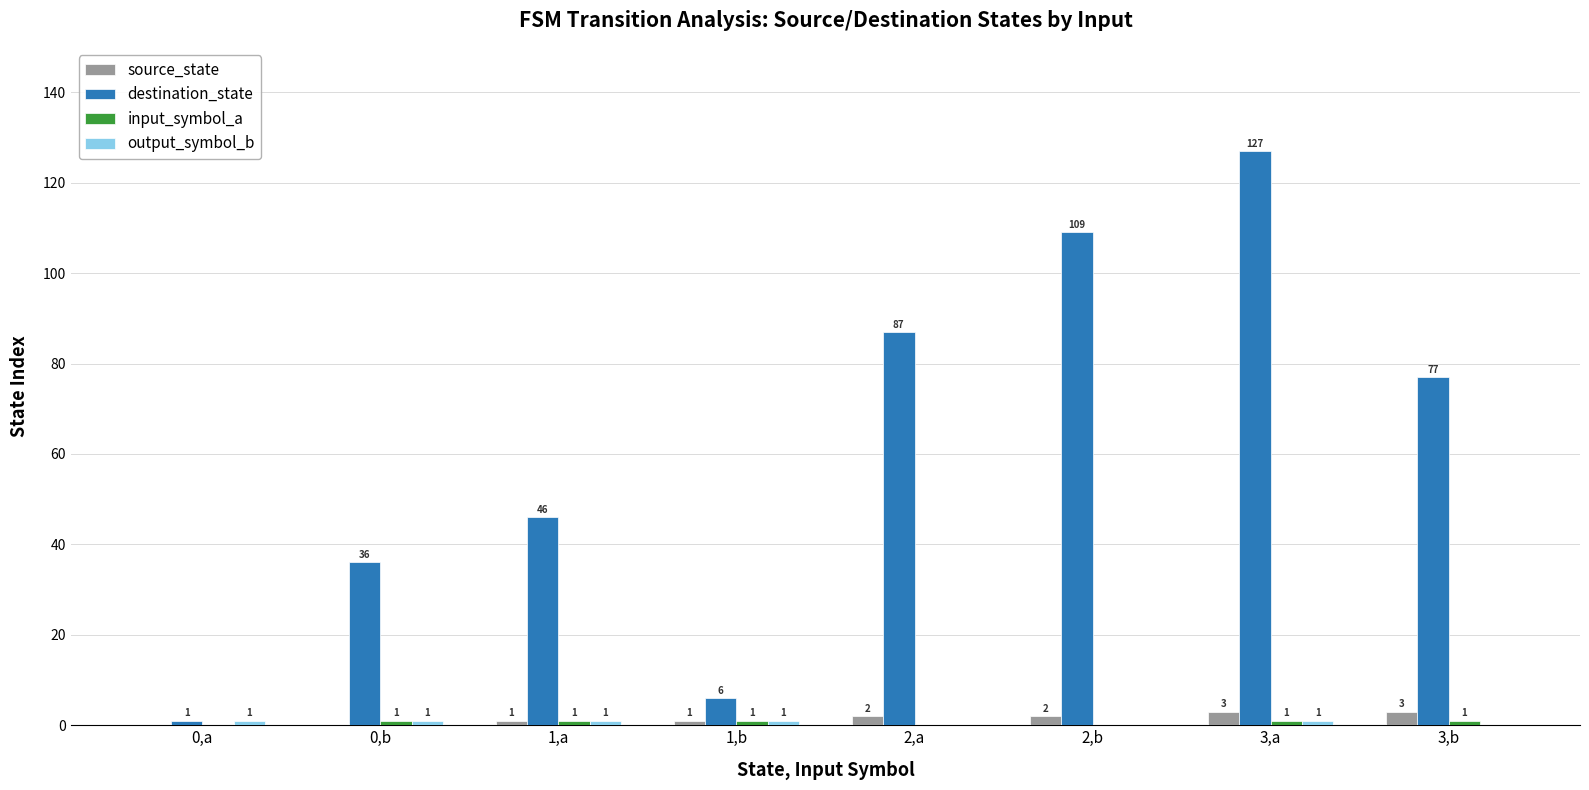

What is the maximum value shown in the chart?

127